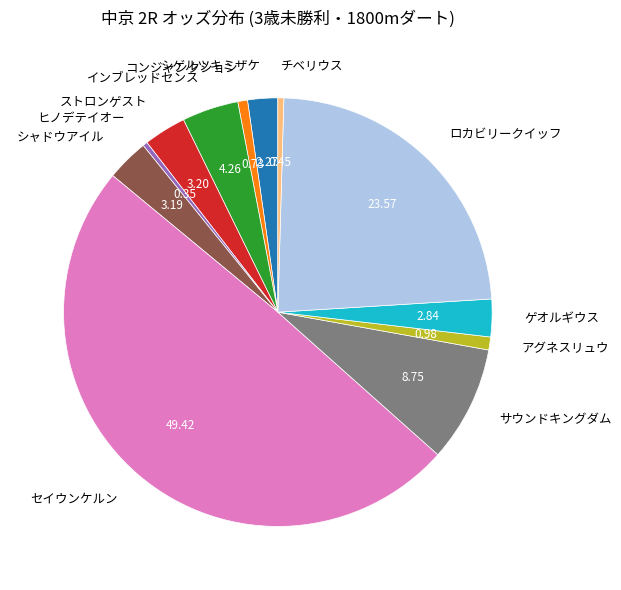

How many segments does this pie chart have?

12